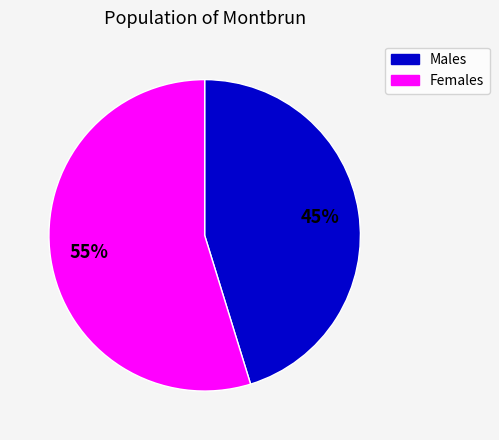

To the nearest percent, what is the average slice percentage?

50%